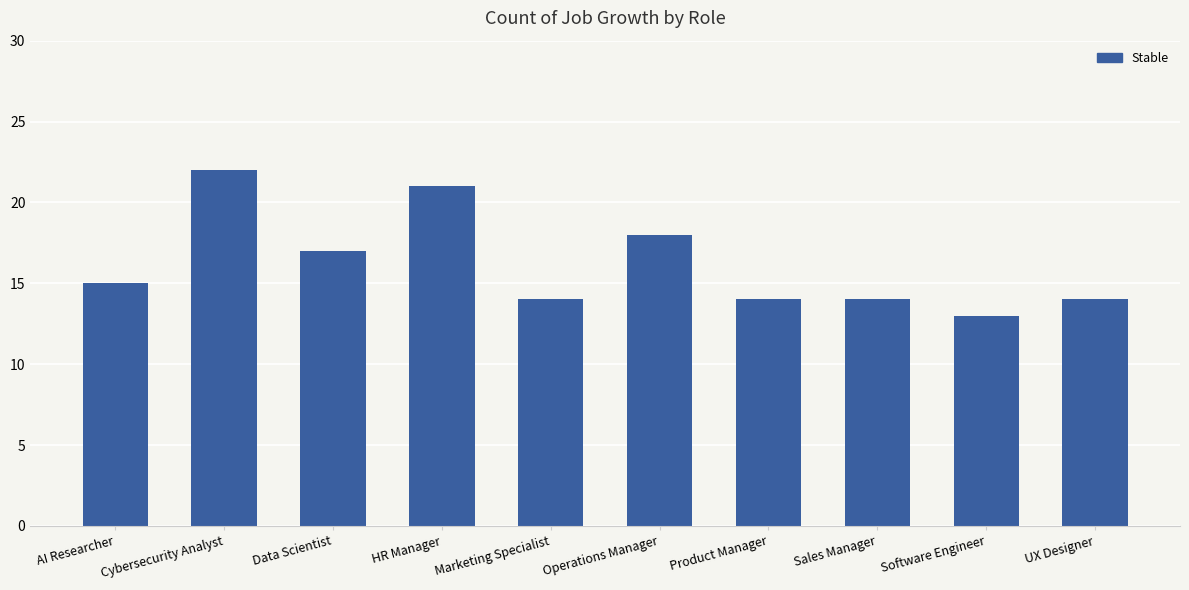

Which has a higher value, Cybersecurity Analyst or UX Designer?

Cybersecurity Analyst